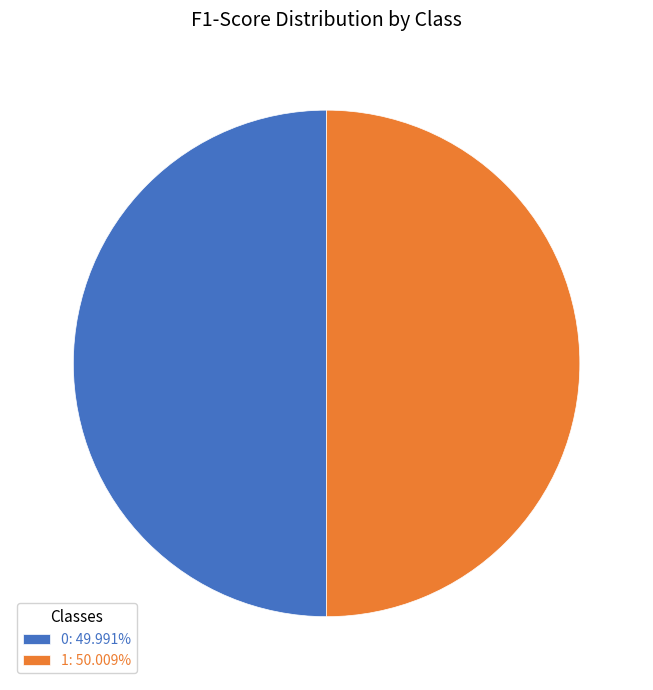

Combined, do 0: 49.991% and 1: 50.009% account for over 50%?

Yes